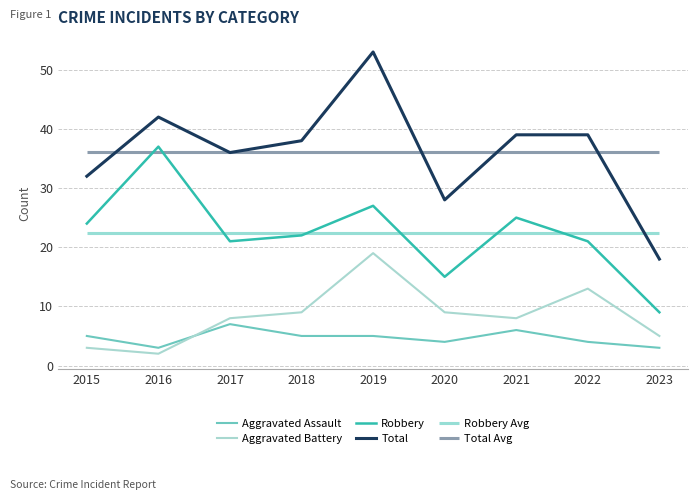

Is this an area chart (filled region under the line)?

No